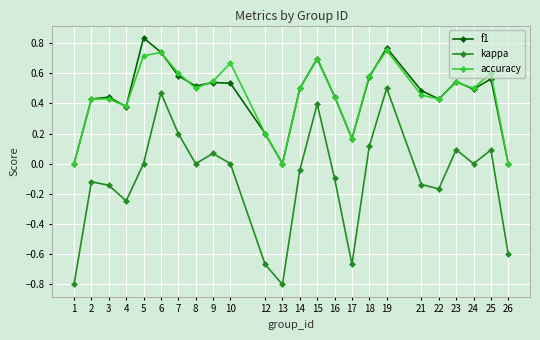

In kappa, how many points are lower than both neighbors (excluding endpoints)?

6